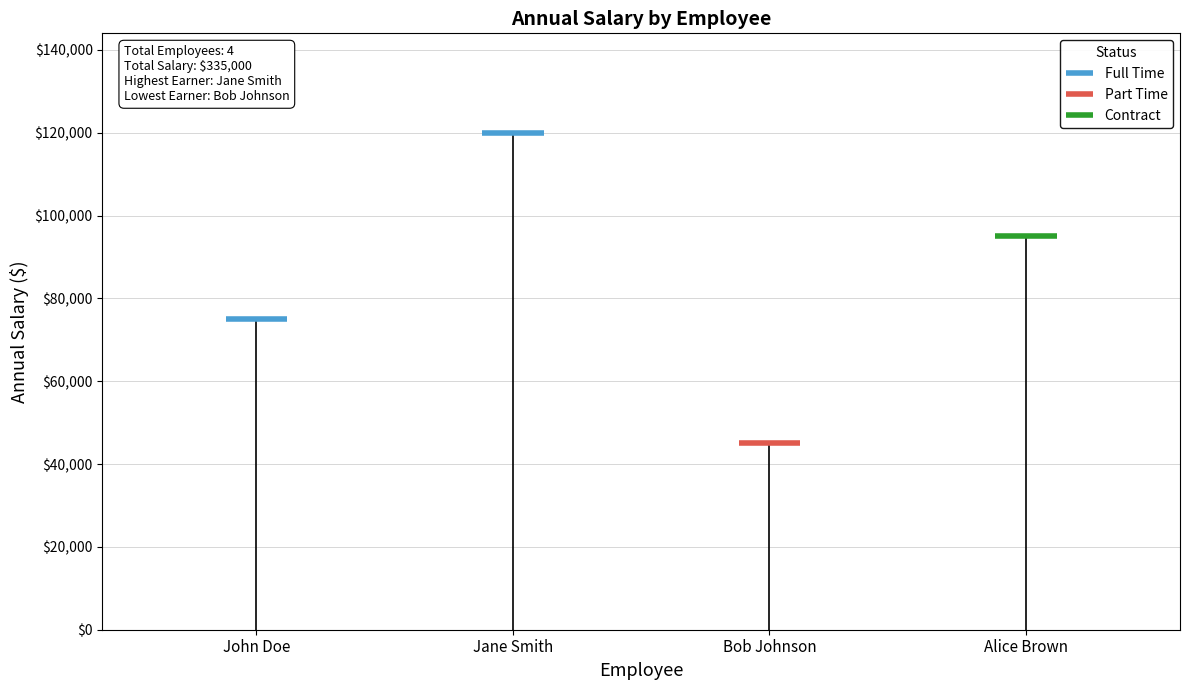

What is the value of the 3rd bar from the left?

45000